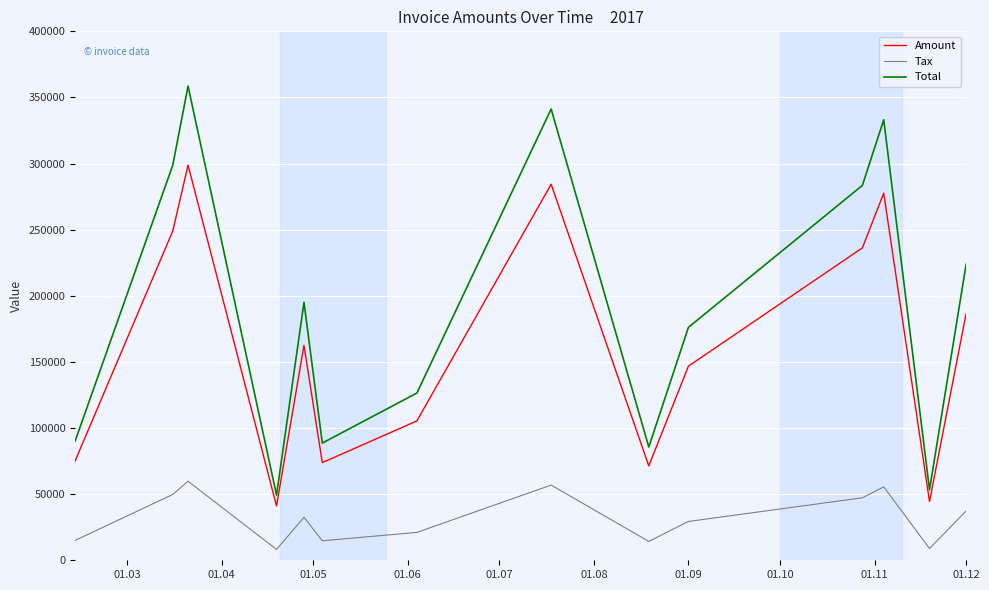

What is the maximum value for Tax?

59762.0